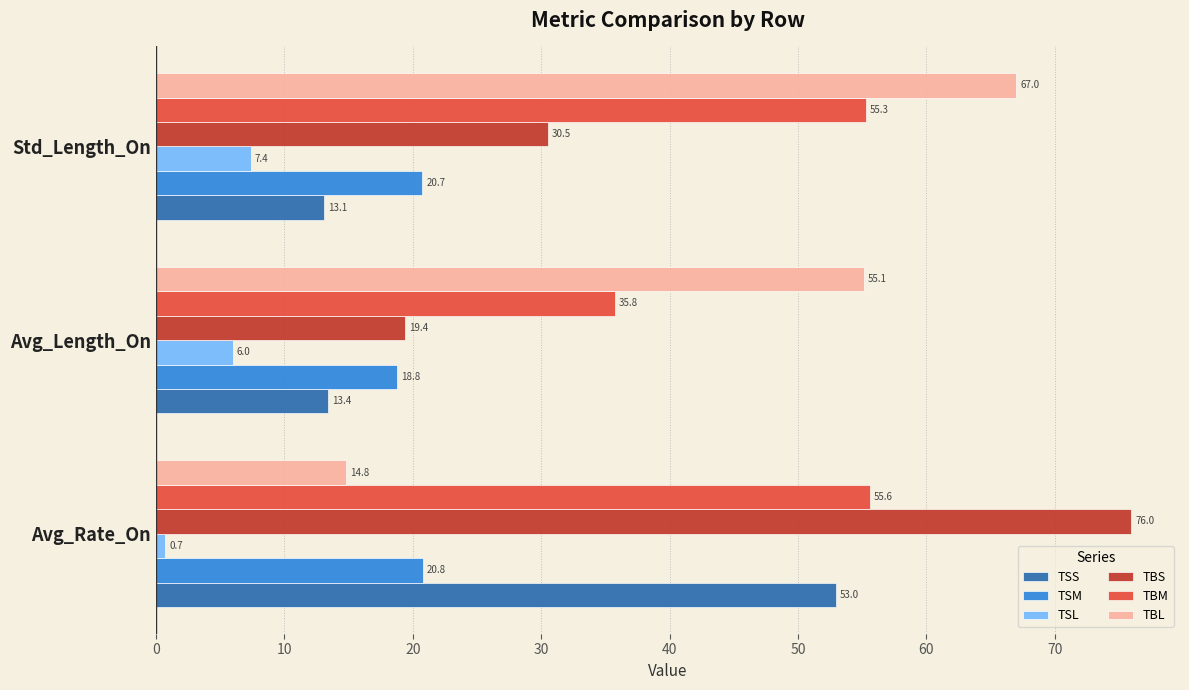

Which series has the largest range (max minus min)?

TBS